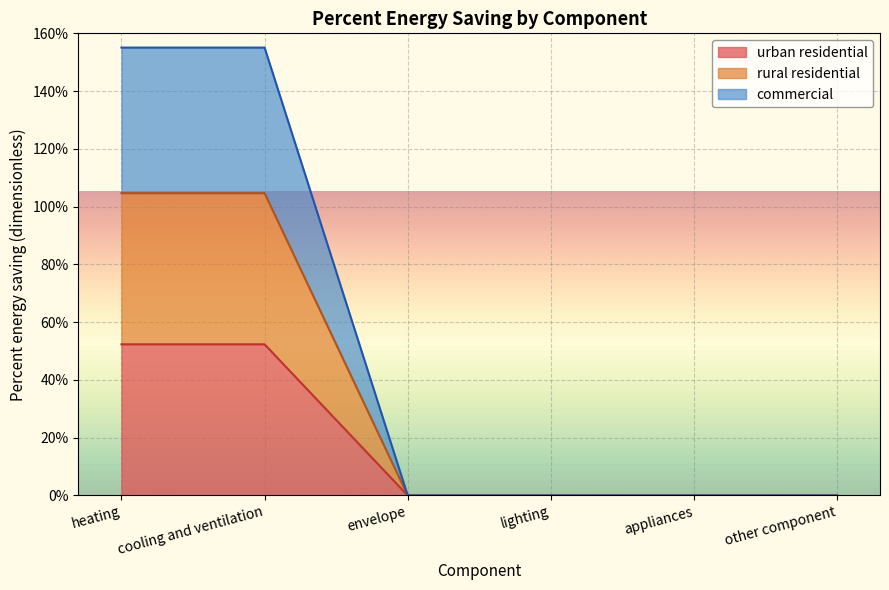

Does the chart display data point markers on the line(s)?

No